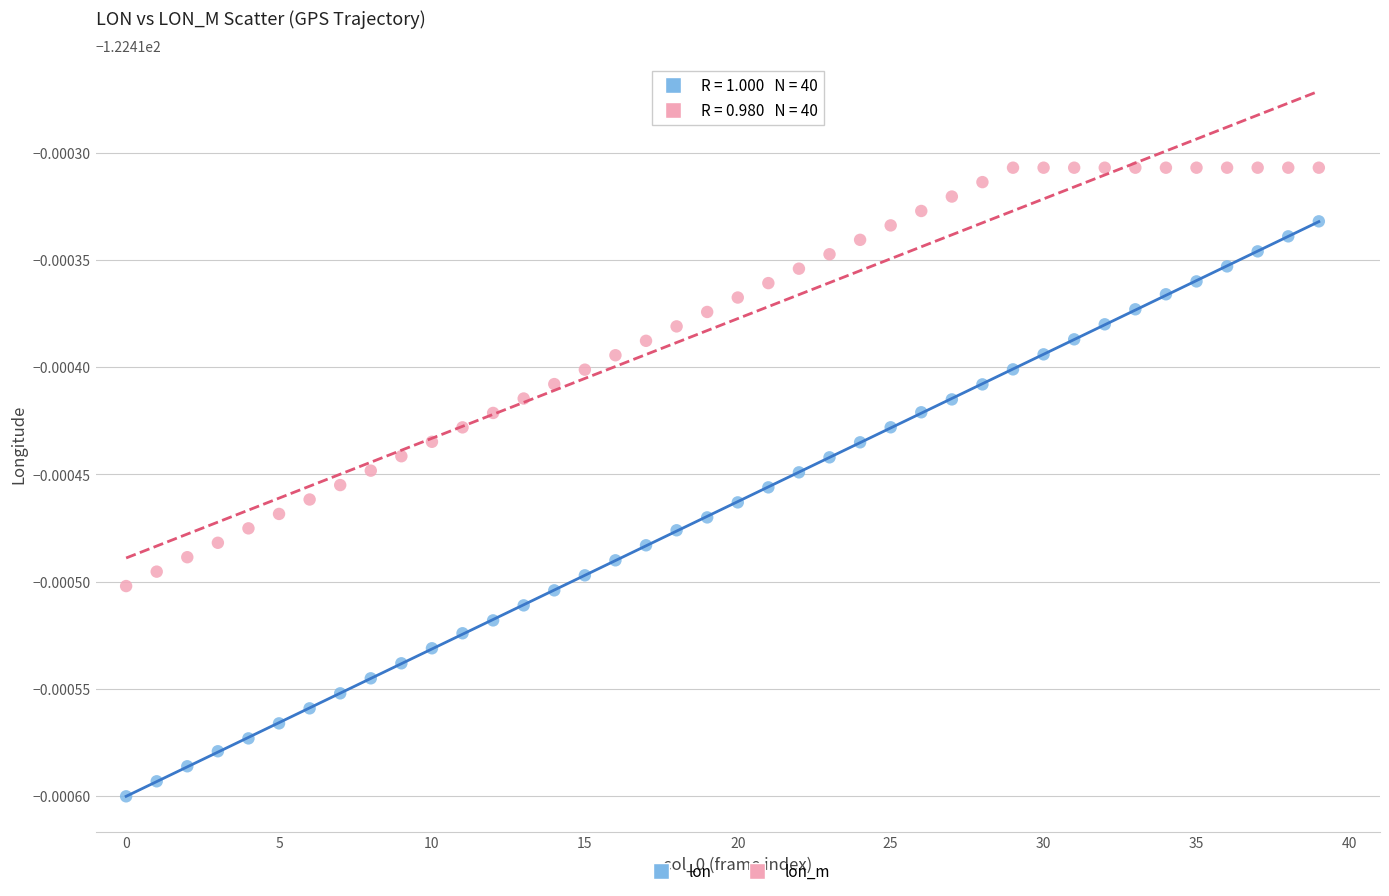

Which series contains the lowest Y value?

lon